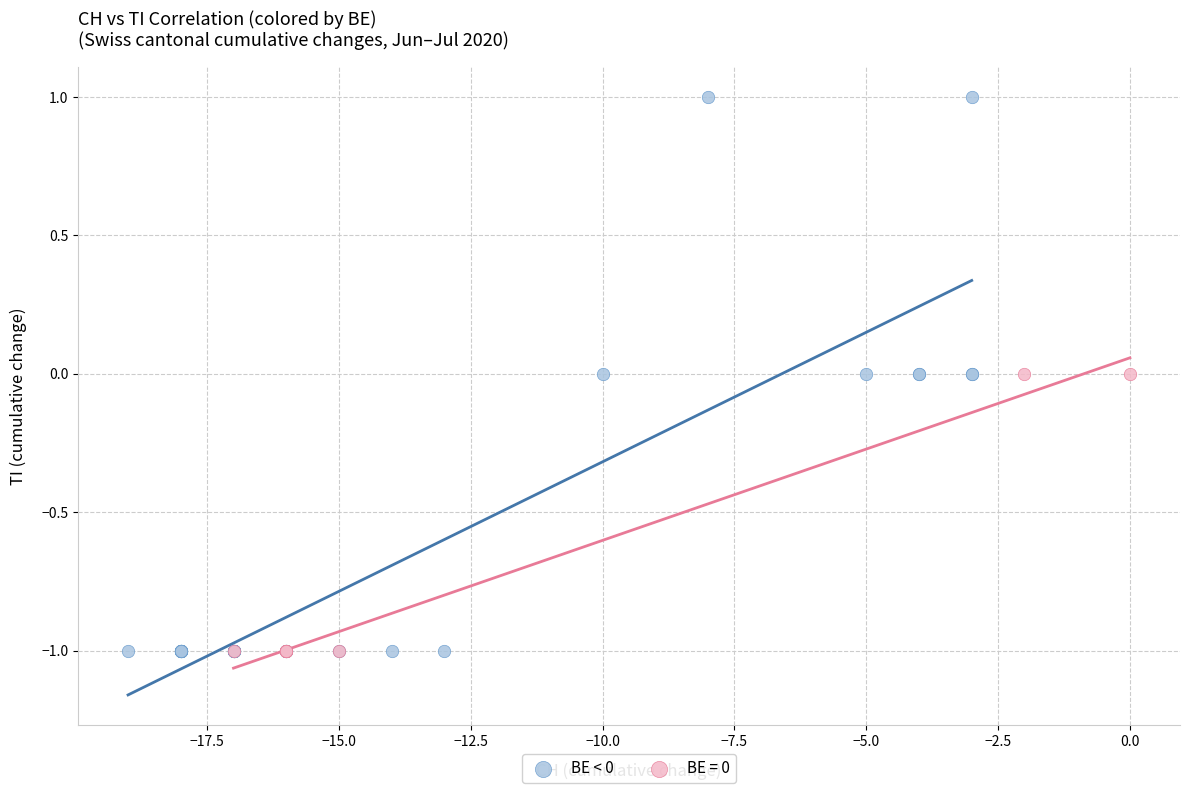

Which series has the widest spread of Y values?

BE < 0